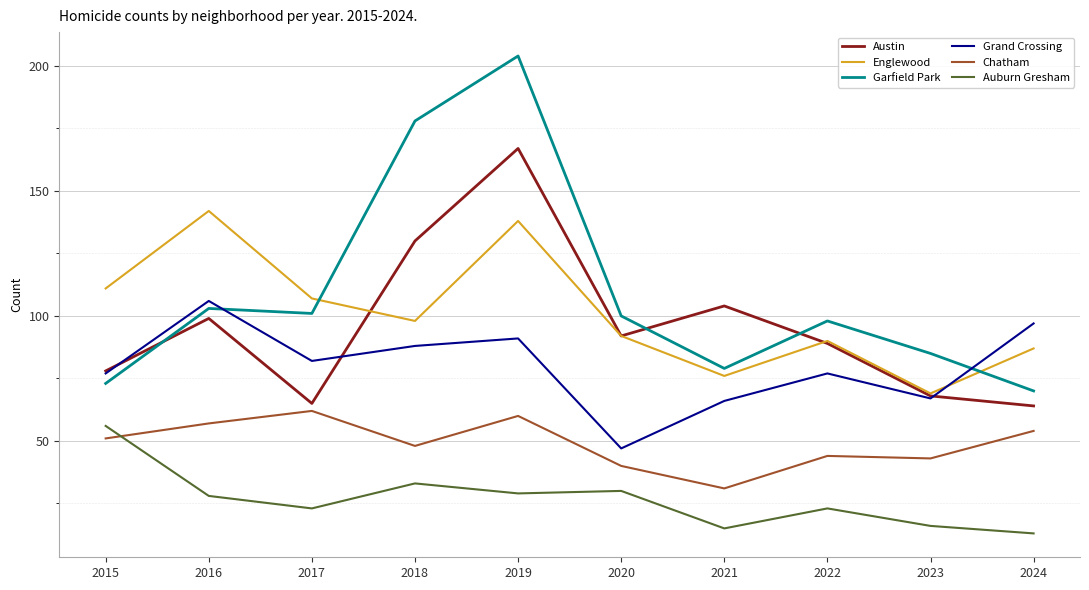

Is the value of Austin at 2020 greater than the value of Garfield Park at 2021?

Yes